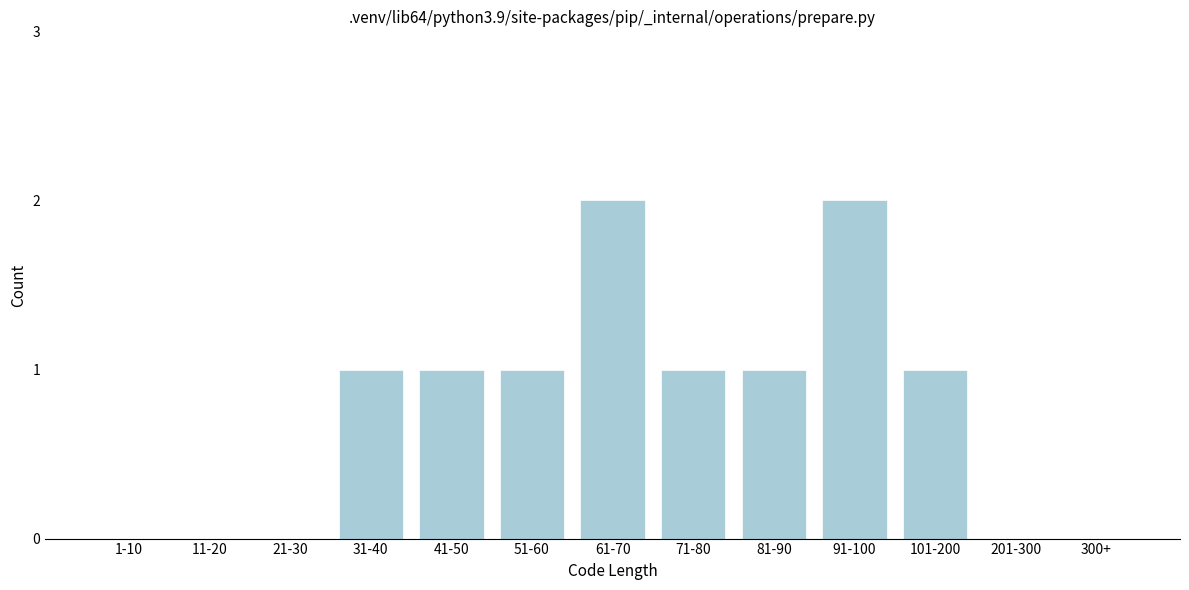

Reading left to right, what are all the values shown in this chart?

1-10=0	11-20=0	21-30=0	31-40=1	41-50=1	51-60=1	61-70=2	71-80=1	81-90=1	91-100=2	101-200=1	201-300=0	300+=0